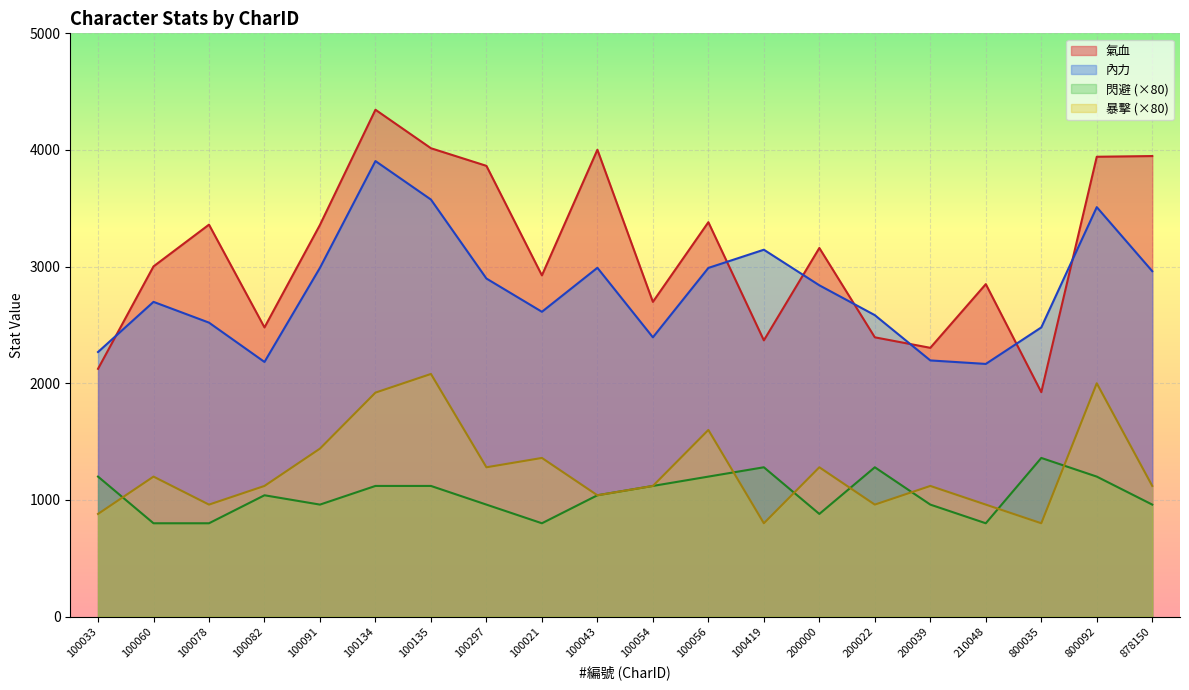

True or false: 內力 has more than 0 interior local peaks.

True